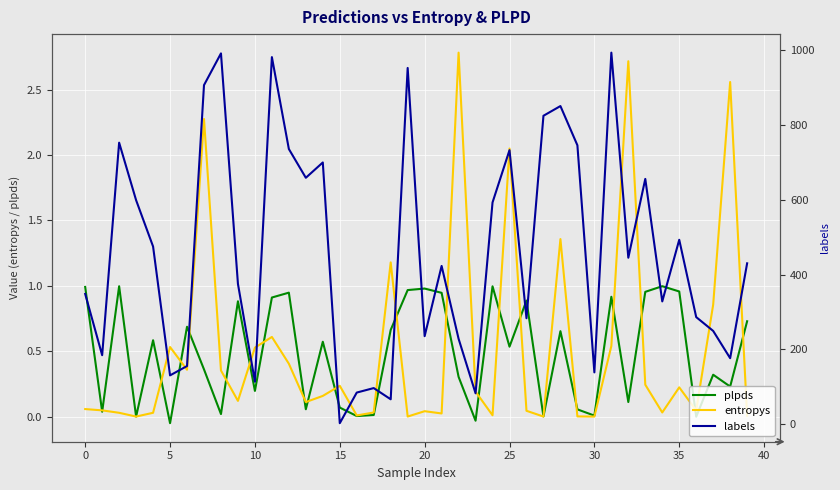

At which label is labels closest to 498?

35